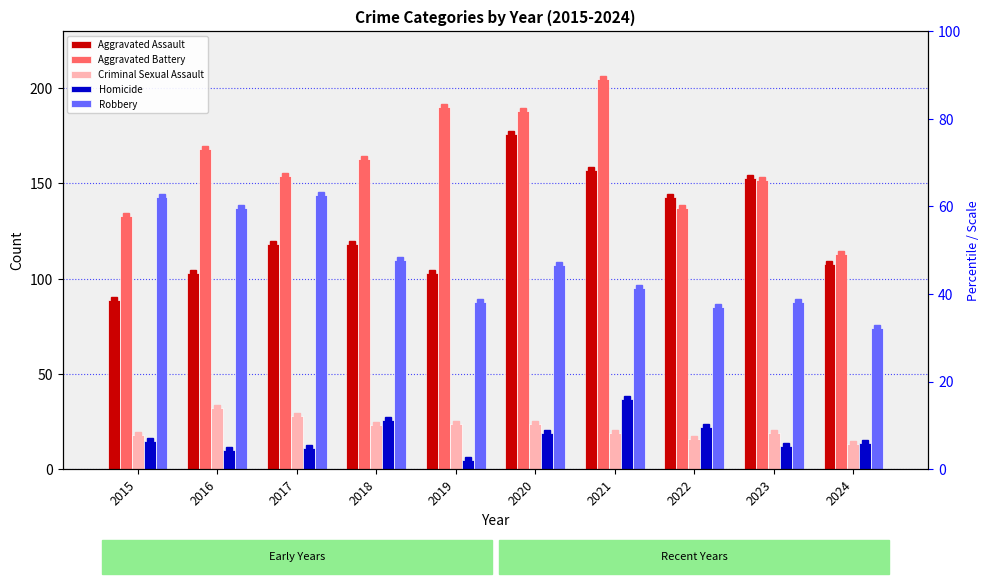

At which category is the sum across all series the highest?

2020